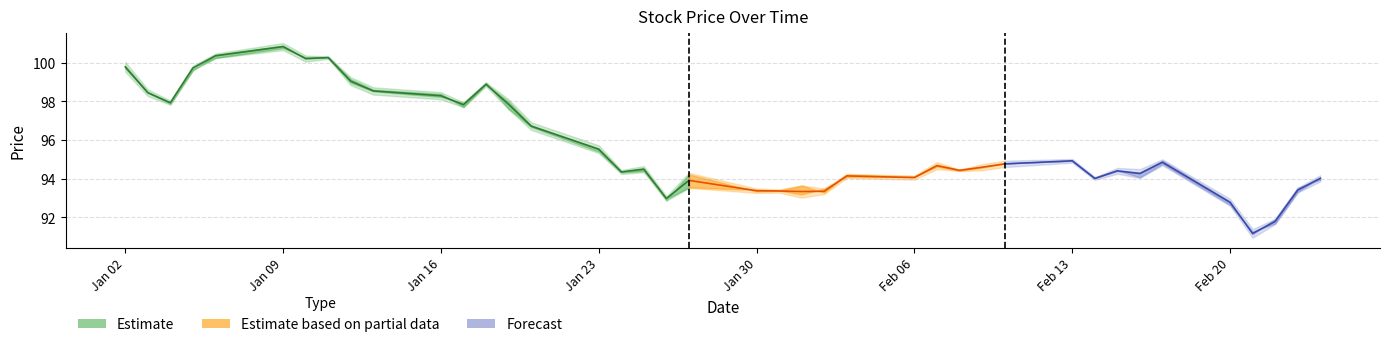

True or false: the data shows 36.8 at Jan 23.

False